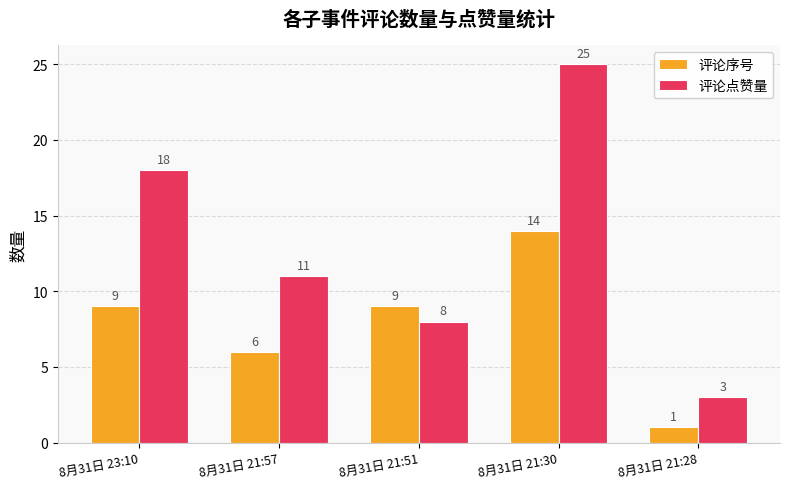

Rank the series by their maximum value, from lowest to highest.

评论序号, 评论点赞量